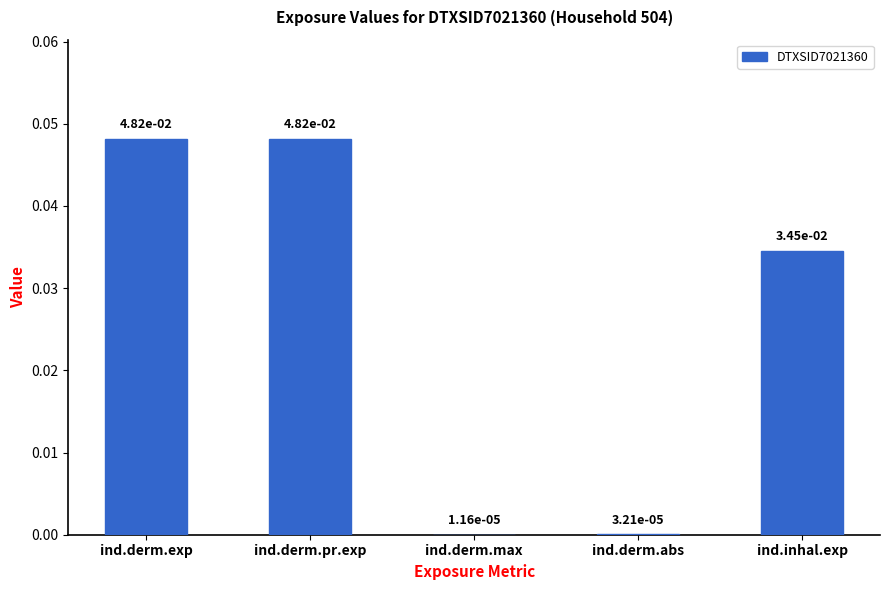

Between ind.derm.abs and ind.inhal.exp, which is larger?

ind.inhal.exp